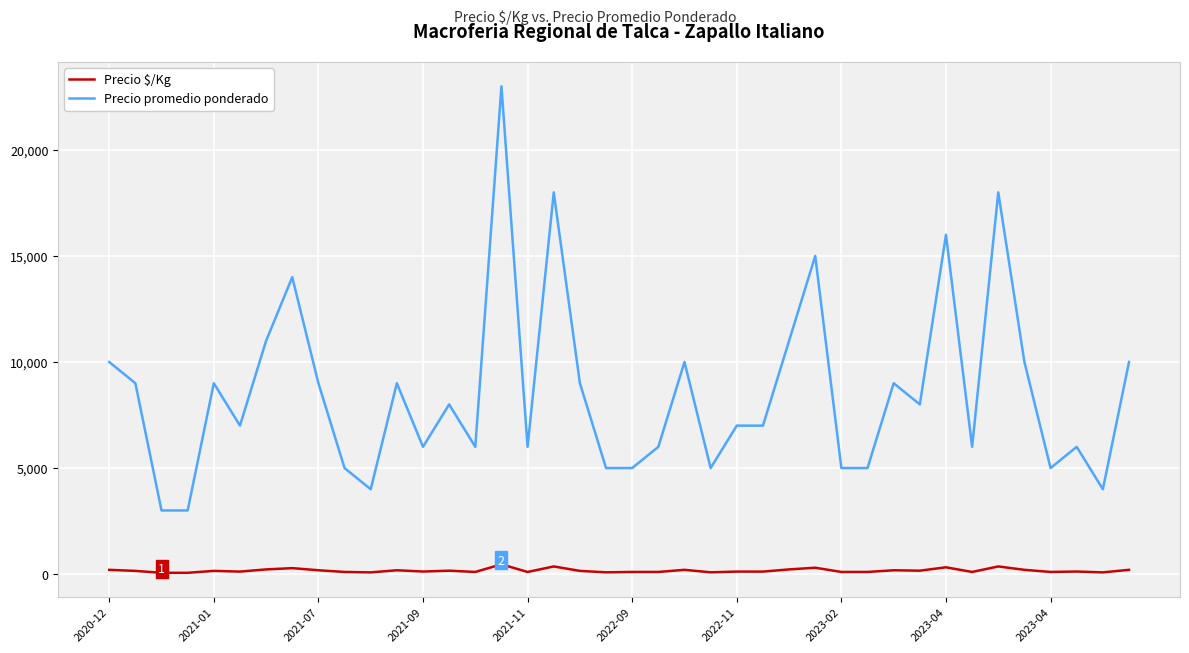

Which series has the largest total across all categories?

Precio promedio ponderado